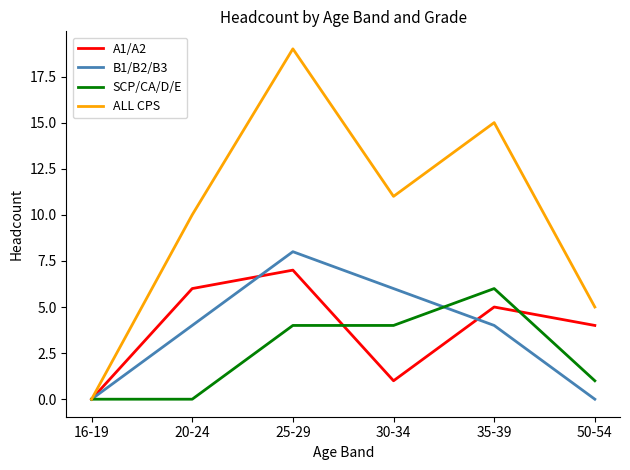

At which category is the sum across all series the highest?

25-29